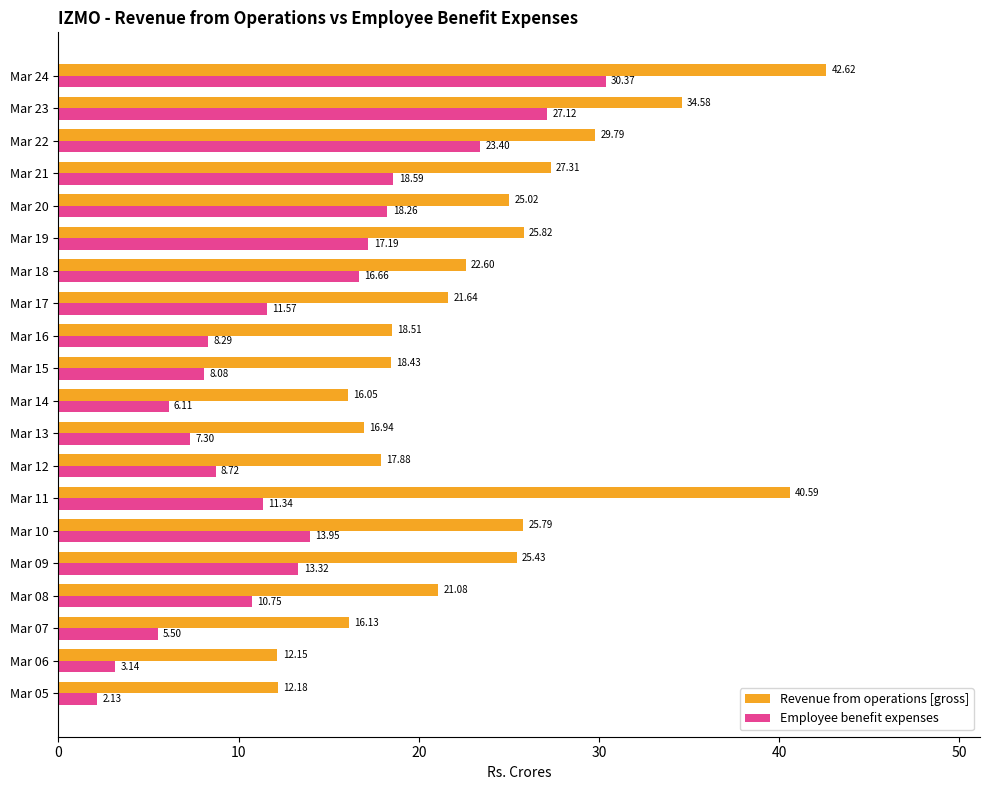

Rank the series by their average value, from highest to lowest.

Revenue from operations [gross], Employee benefit expenses